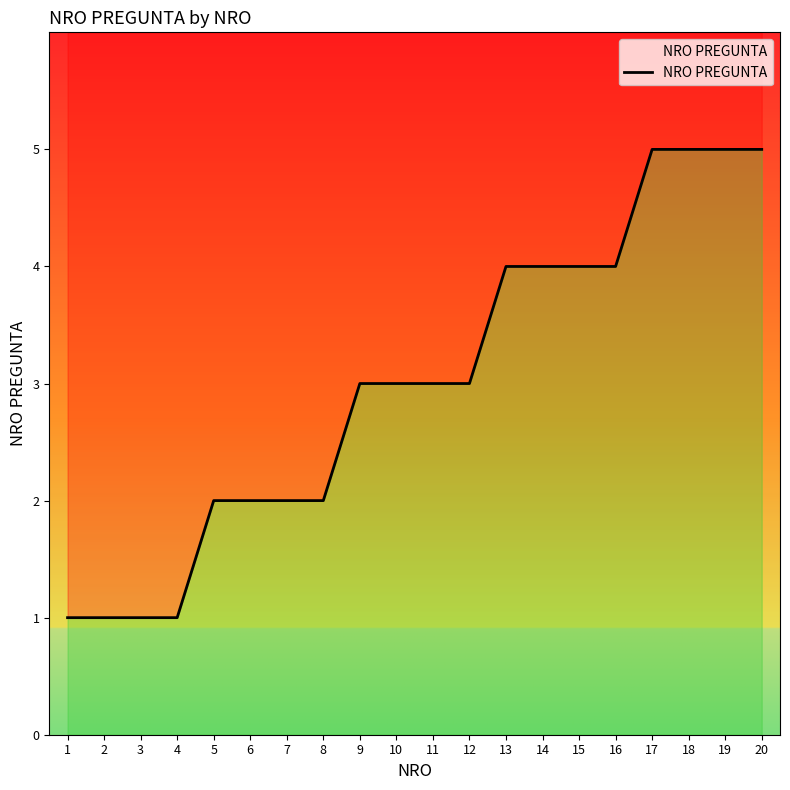

What is the change in value from 11 to 14?

+1